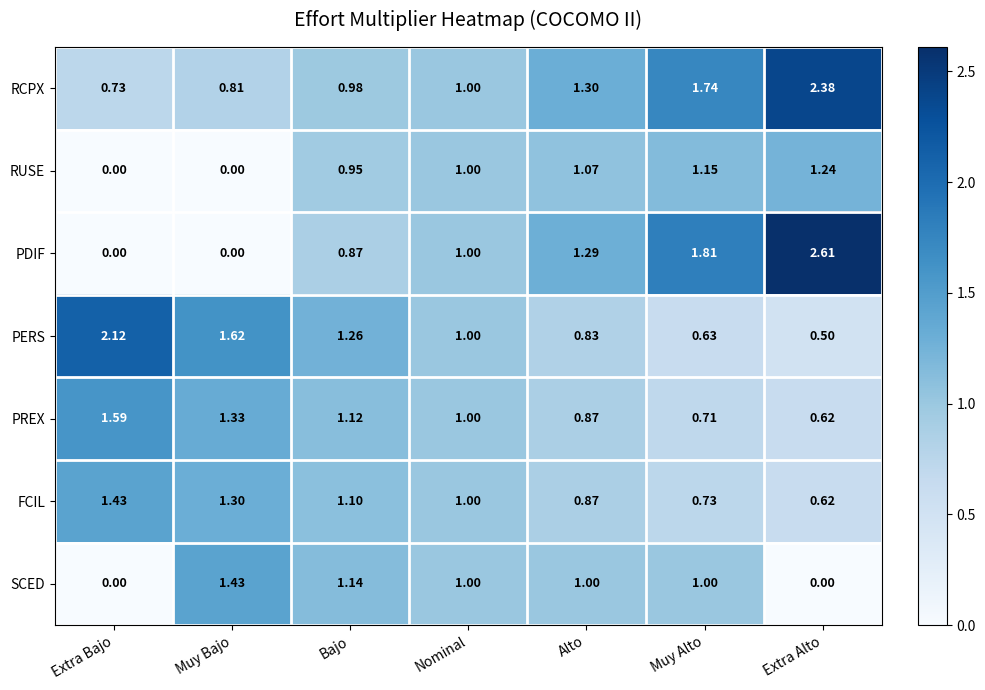

Which series has the largest range (max minus min)?

PDIF